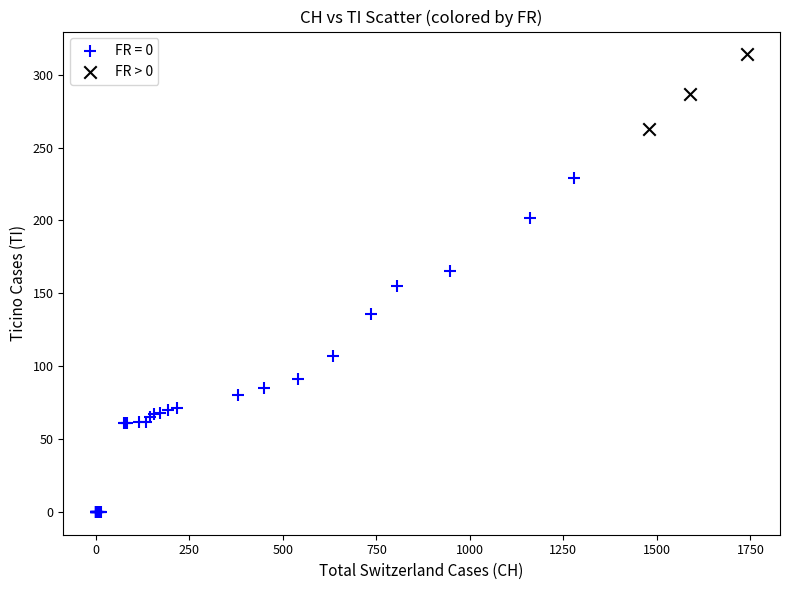

Which series has the largest Y range (max minus min)?

FR = 0